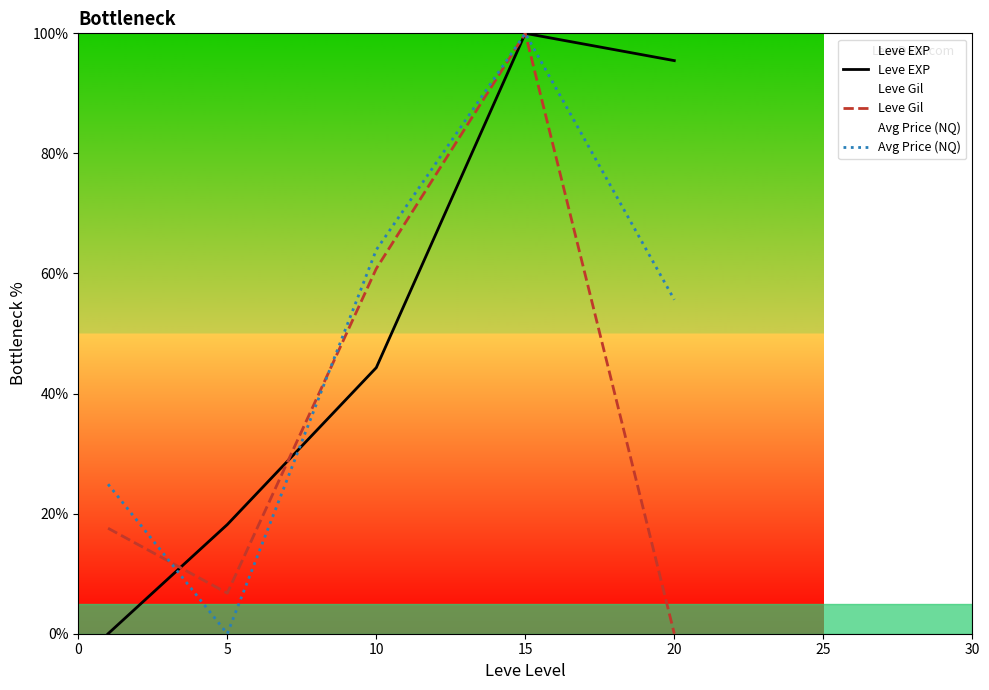

What is the total value across all series at 10?

169.1